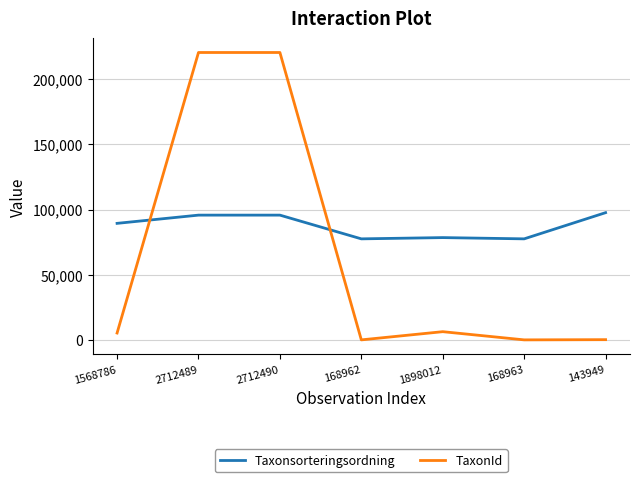

True or false: Taxonsorteringsordning and TaxonId intersect in this chart.

True